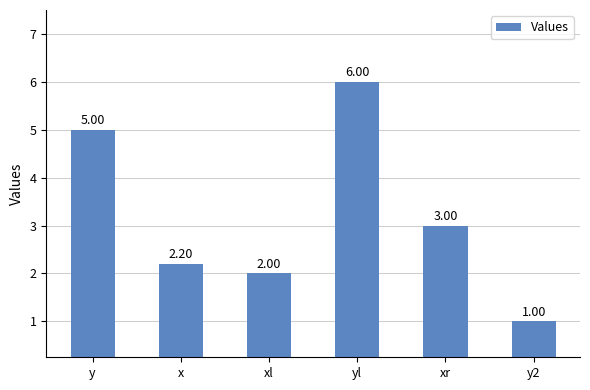

Which category has the highest value across all series?

yl